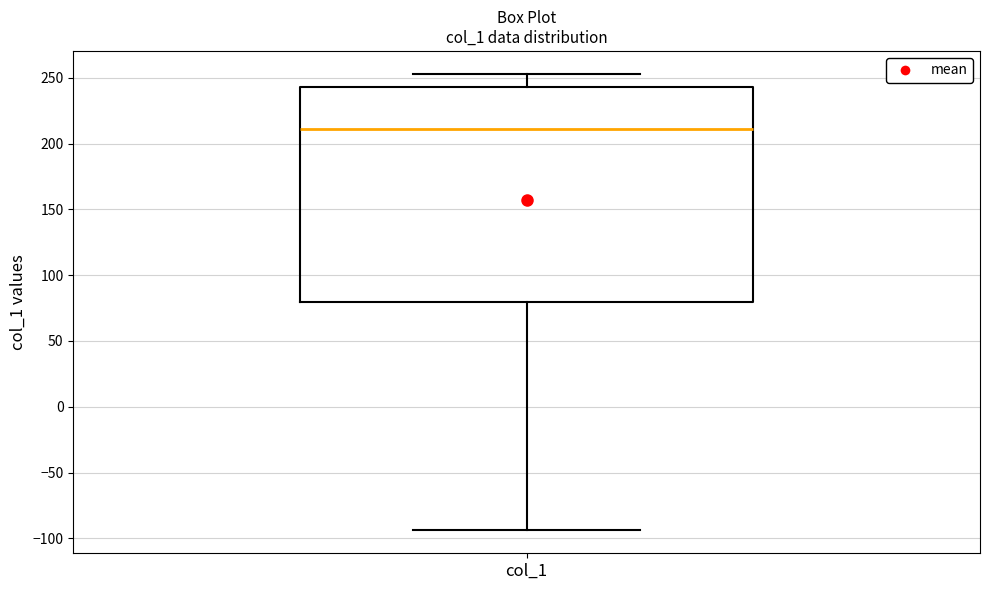

Read this box plot against the y-axis: the position of the median line, the range covered by the box, and the ends of both whiskers. The values are not printed on the chart, so give them approximately, as read against the axis.

median 210, box 80 to 245, whiskers -95 to 255